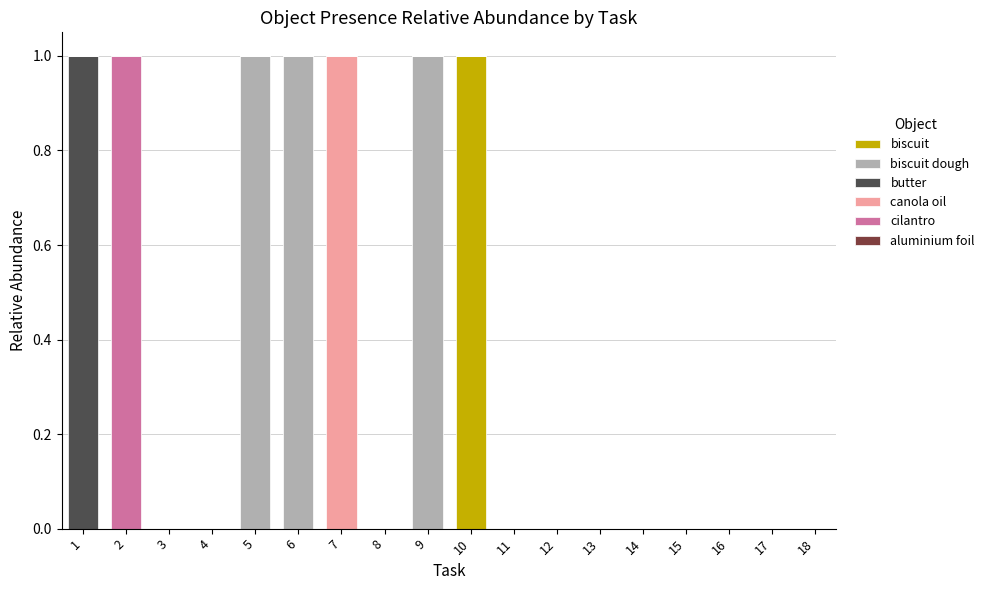

True or false: biscuit has a value of 0 at 1.

True